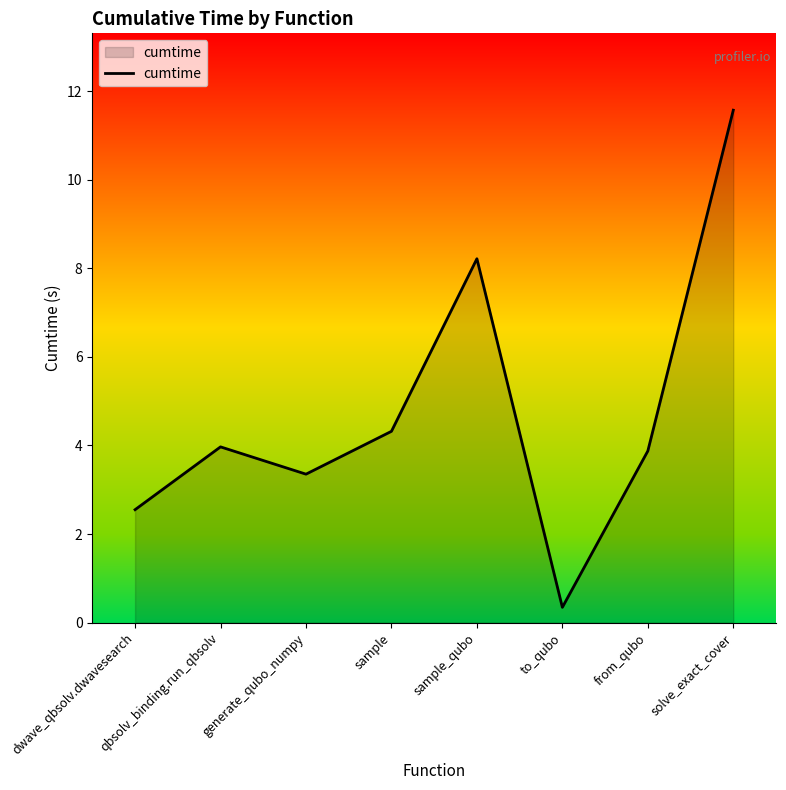

Count the number of data series in this chart.

1